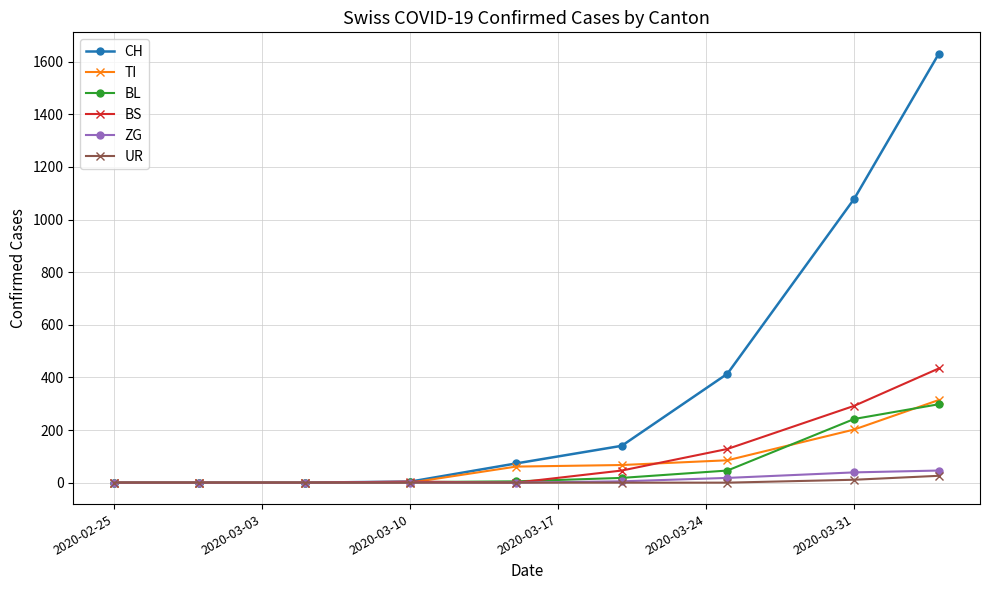

What is the highest value of the BL series?

298